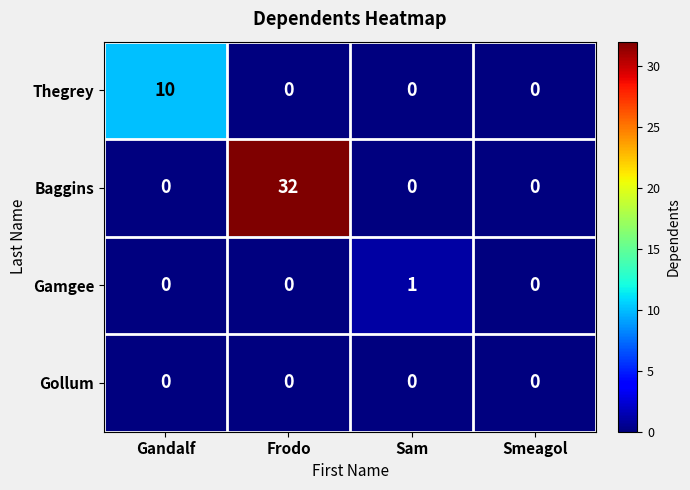

What is the approximate value of Baggins at Frodo, to the nearest 10?

30